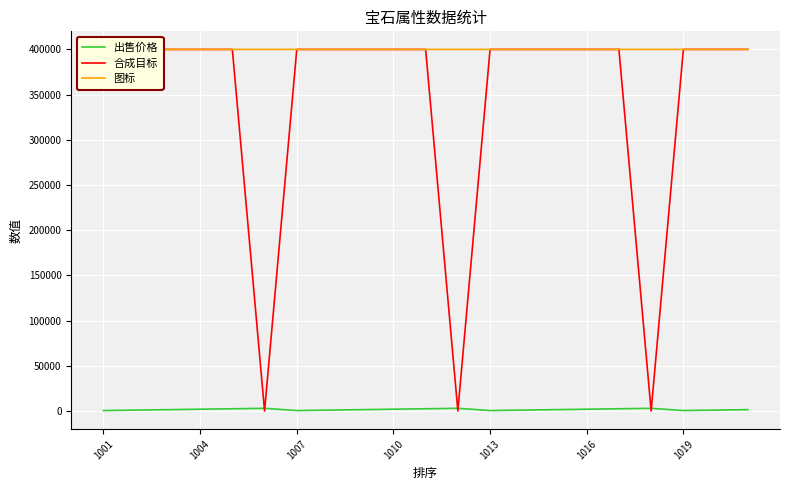

True or false: 出售价格 and 图标 intersect in this chart.

False